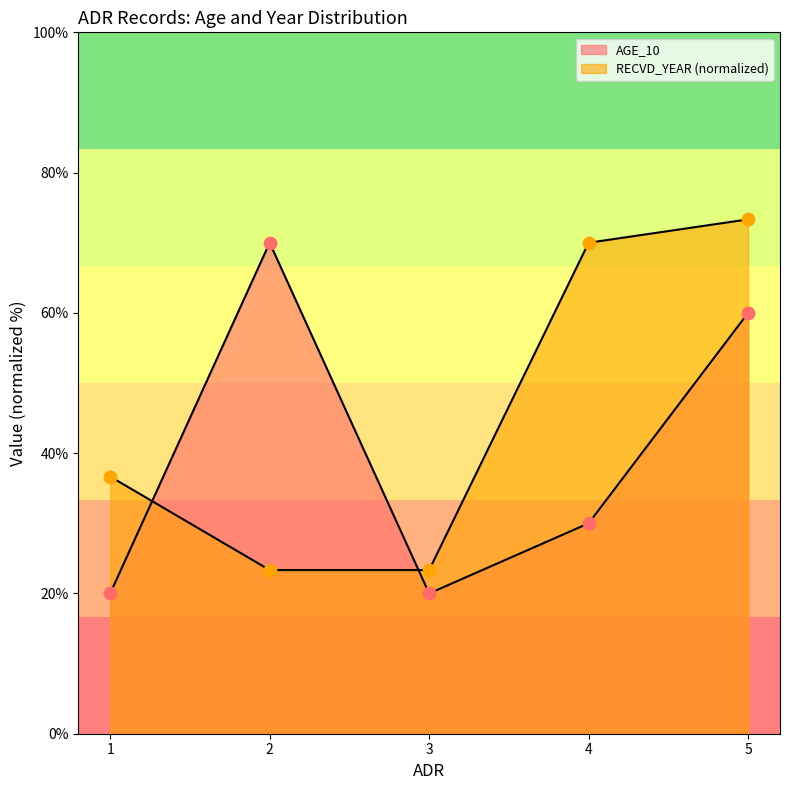

What are all the series names shown in the legend?

AGE_10, RECVD_YEAR